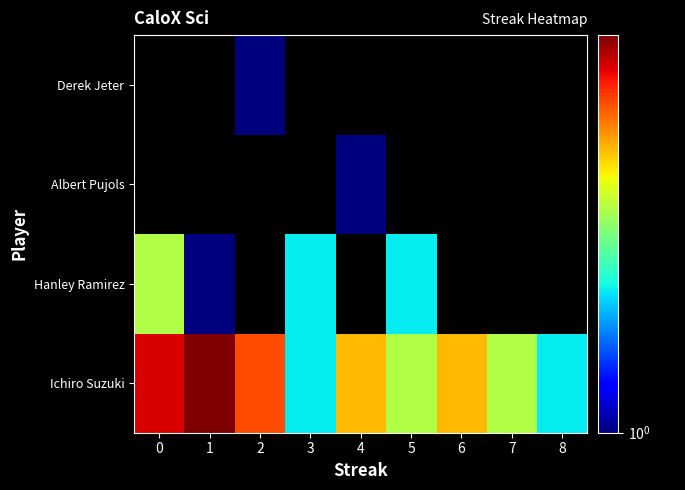

At how many categories does at least one series exceed 6?

1